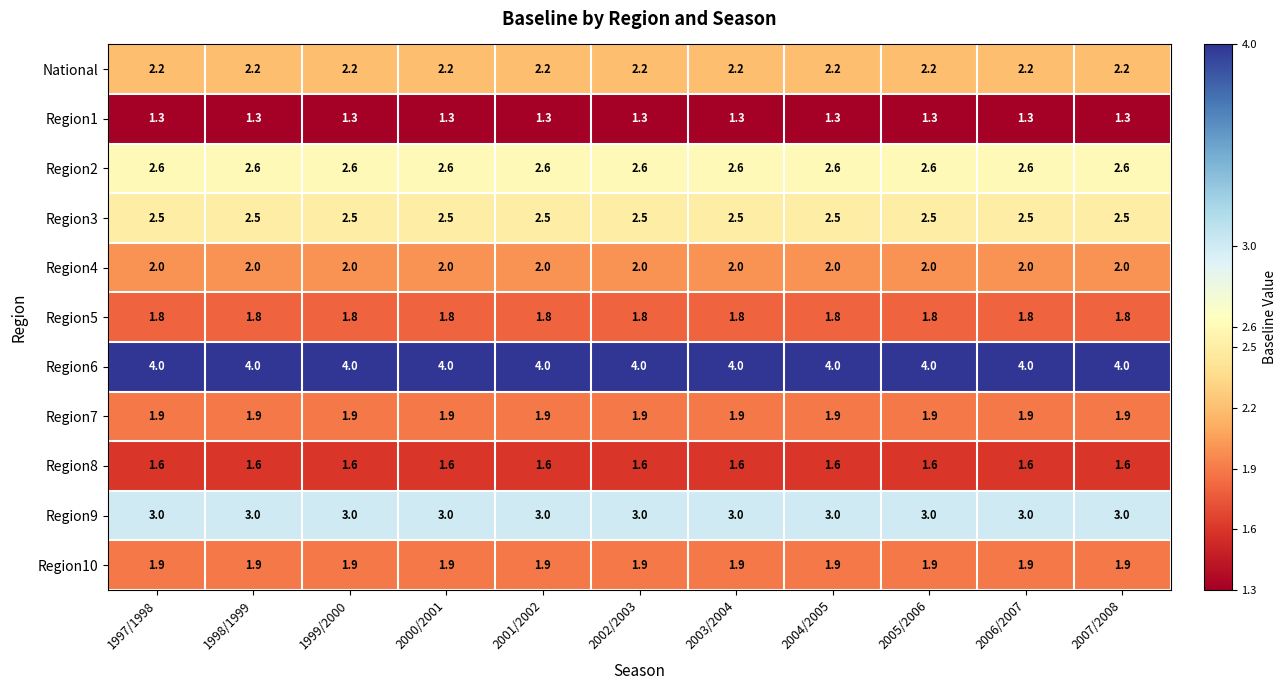

The Region4 series shows 2.0 at 2002/2003. True or false?

True